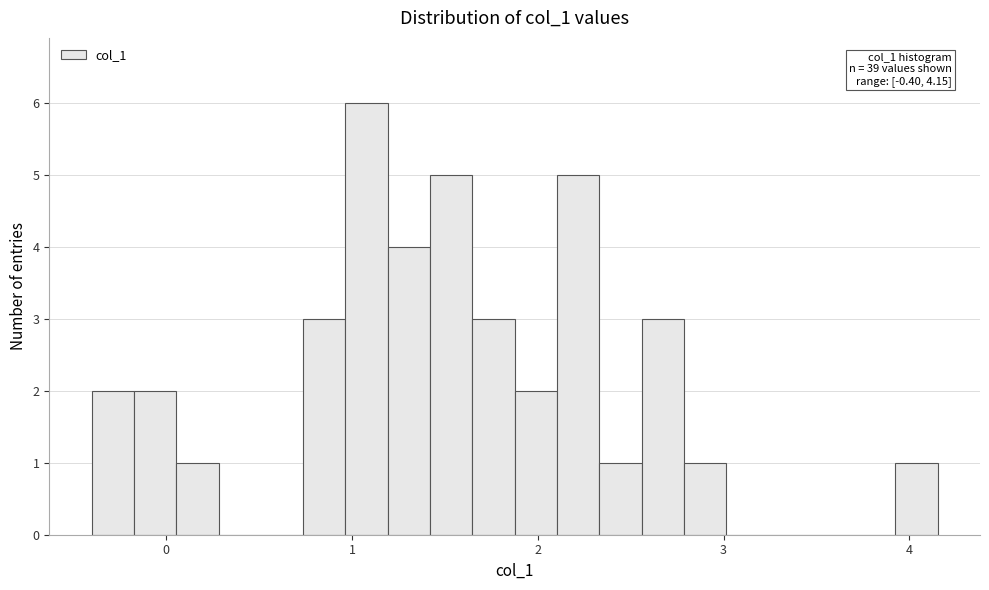

Around what value on the x-axis is the tallest bar? Give the approximate position of its centre, as read against the axis.

1.1